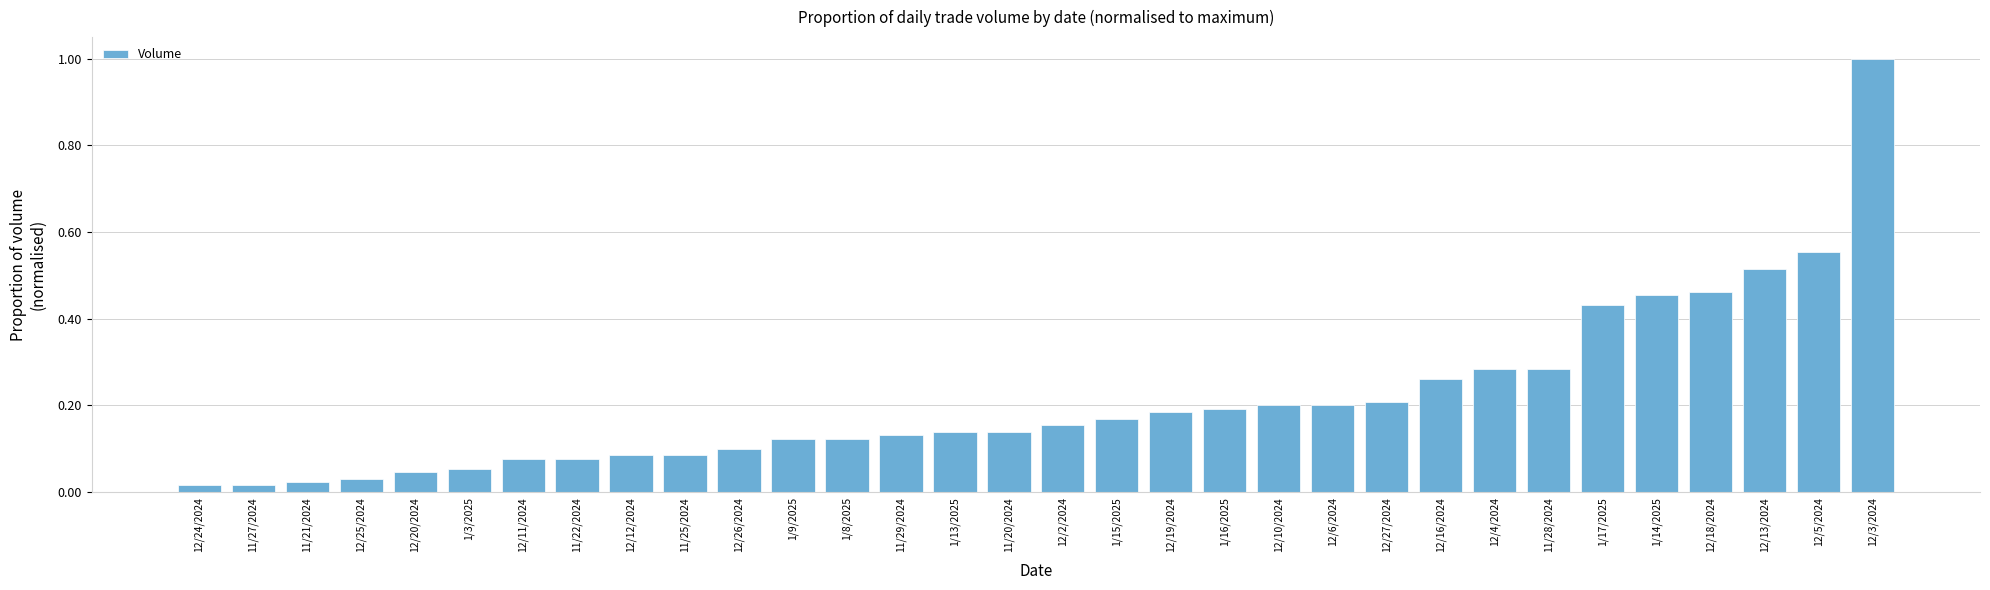

What is the difference between the maximum and second lowest values?

1.0